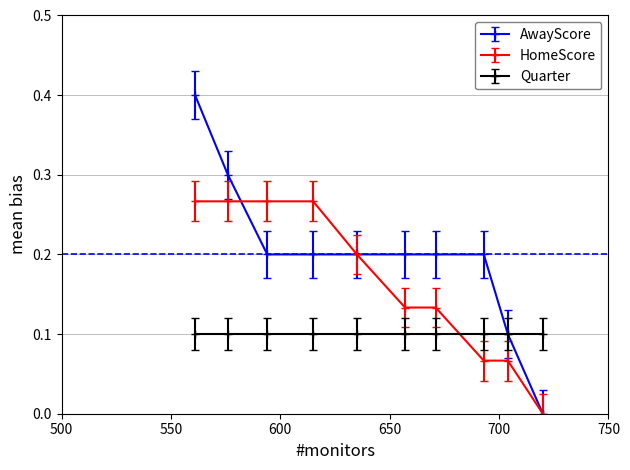

The value of AwayScore at 615 is 0.2. True or false?

True